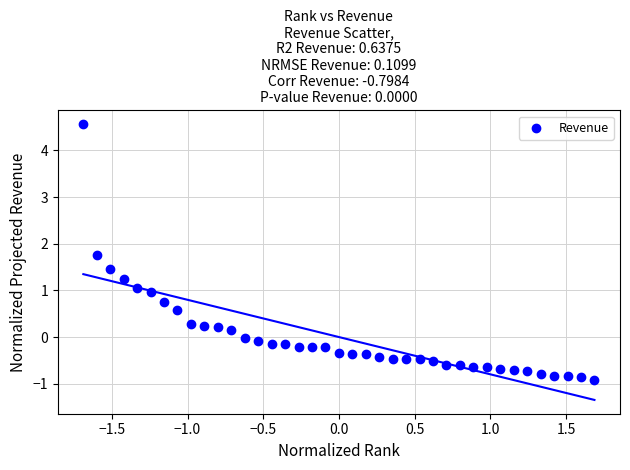

What is the range of X values (max minus min)?

3.4